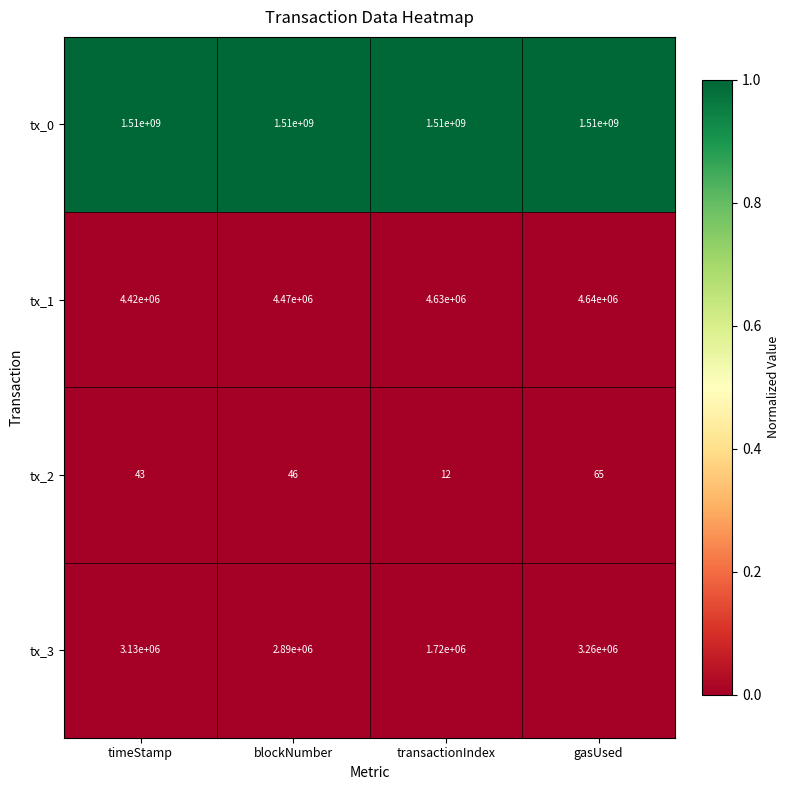

Reading left to right, extract all data points from this chart.

tx_0: 1510000000	1510000000	1510000000	1510000000
tx_1: 4420000	4470000	4630000	4640000
tx_2: 43	46	12	65
tx_3: 3130000	2890000	1720000	3260000